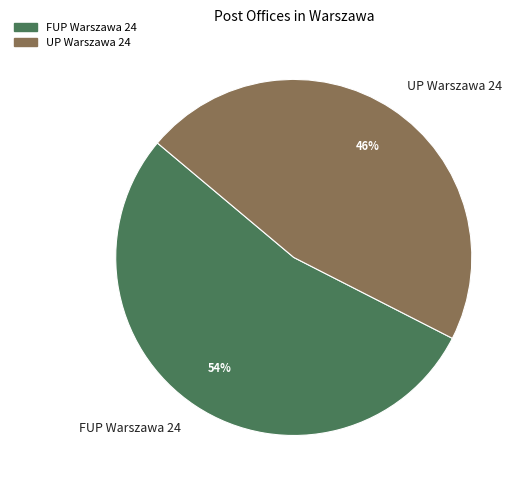

True or false: FUP Warszawa 24 accounts for 54% of the total.

True